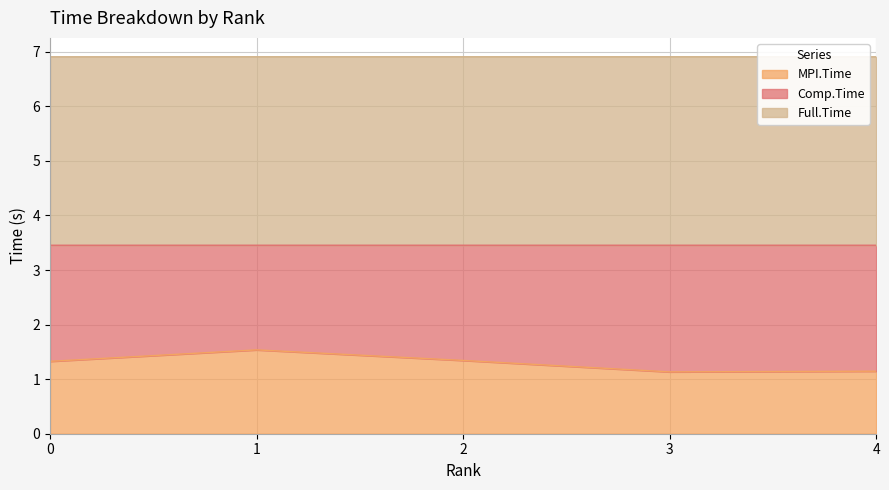

Where is the first local minimum for MPI.Time?

3